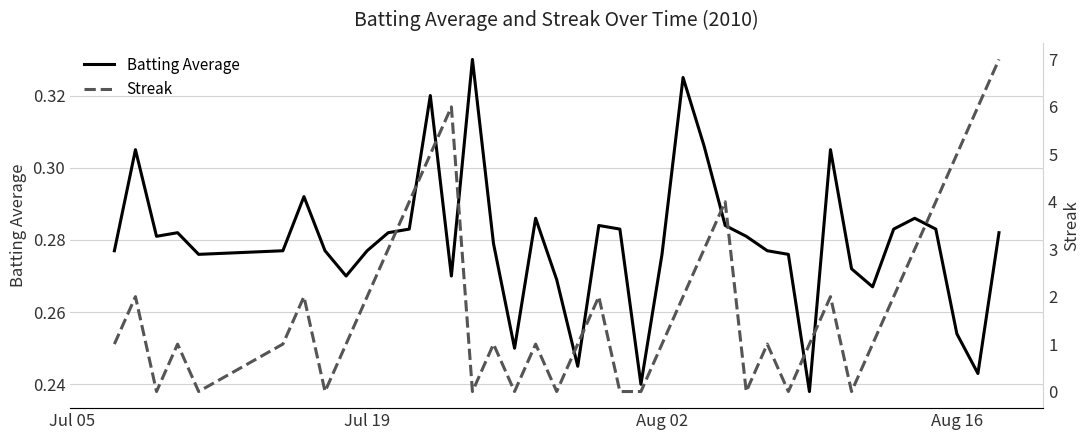

Where do Streak and Batting Average first cross each other?

Jul 19 and Aug 02